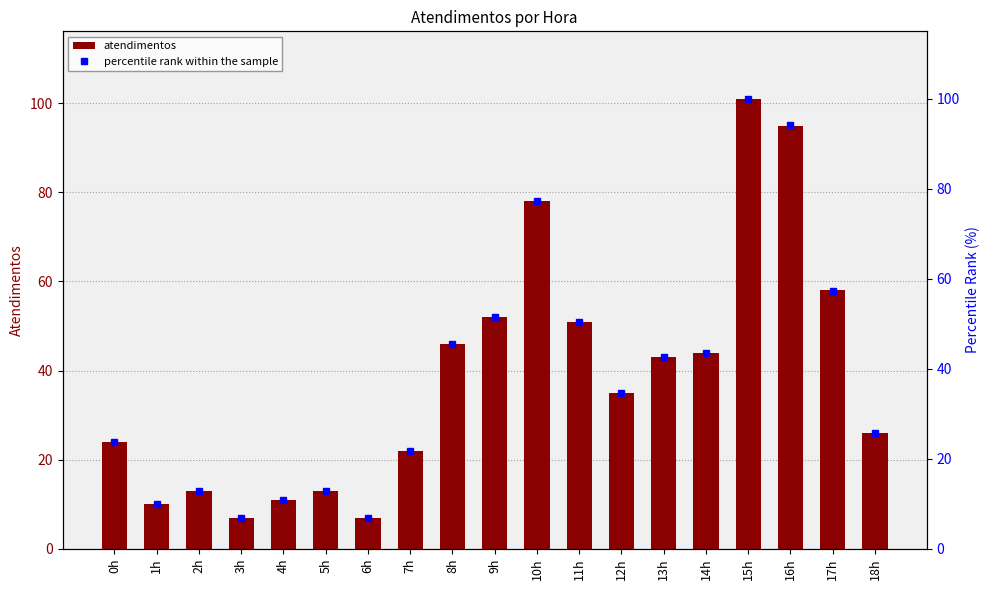

Reading left to right, extract all data points from this chart.

atendimentos: 0h=24.0	1h=10.0	2h=13.0	3h=7.0	4h=11.0	5h=13.0	6h=7.0	7h=22.0	8h=46.0	9h=52.0	10h=78.0	11h=51.0	12h=35.0	13h=43.0	14h=44.0	15h=101.0	16h=95.0	17h=58.0	18h=26.0
percentile rank within the sample: 0h=23.8	1h=9.9	2h=12.9	3h=6.9	4h=10.9	5h=12.9	6h=6.9	7h=21.8	8h=45.5	9h=51.5	10h=77.2	11h=50.5	12h=34.7	13h=42.6	14h=43.6	15h=100.0	16h=94.1	17h=57.4	18h=25.7